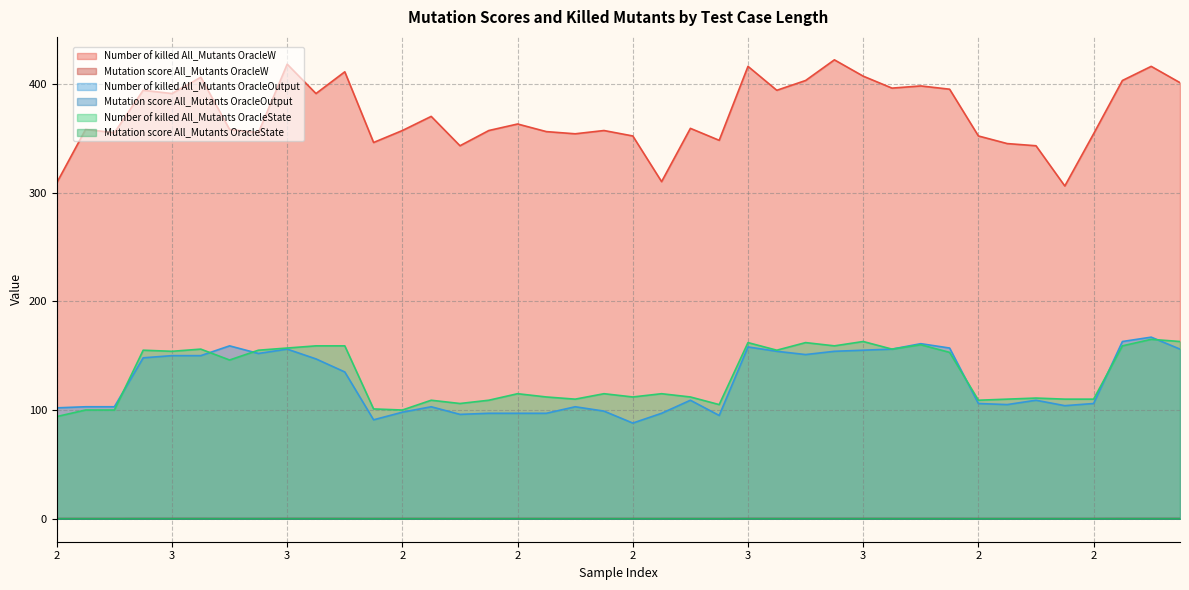

In Number of killed All_Mutants OracleW, how many points are lower than both neighbors (excluding endpoints)?

12